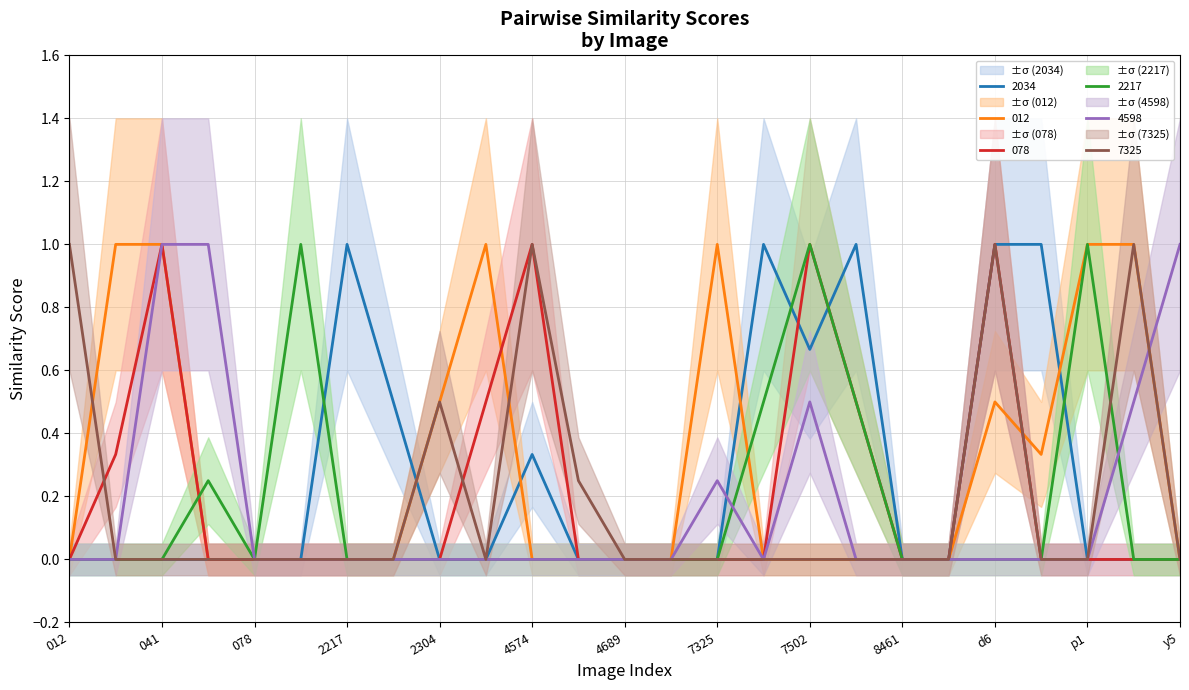

The positive_012.jpg series shows 0.5 at d6. True or false?

True